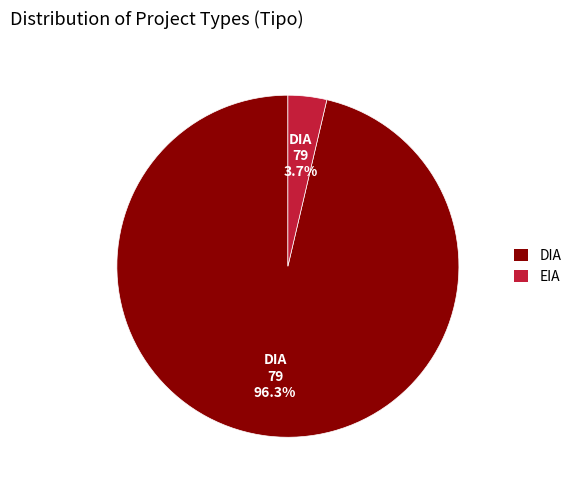

Which slice is the smallest?

EIA